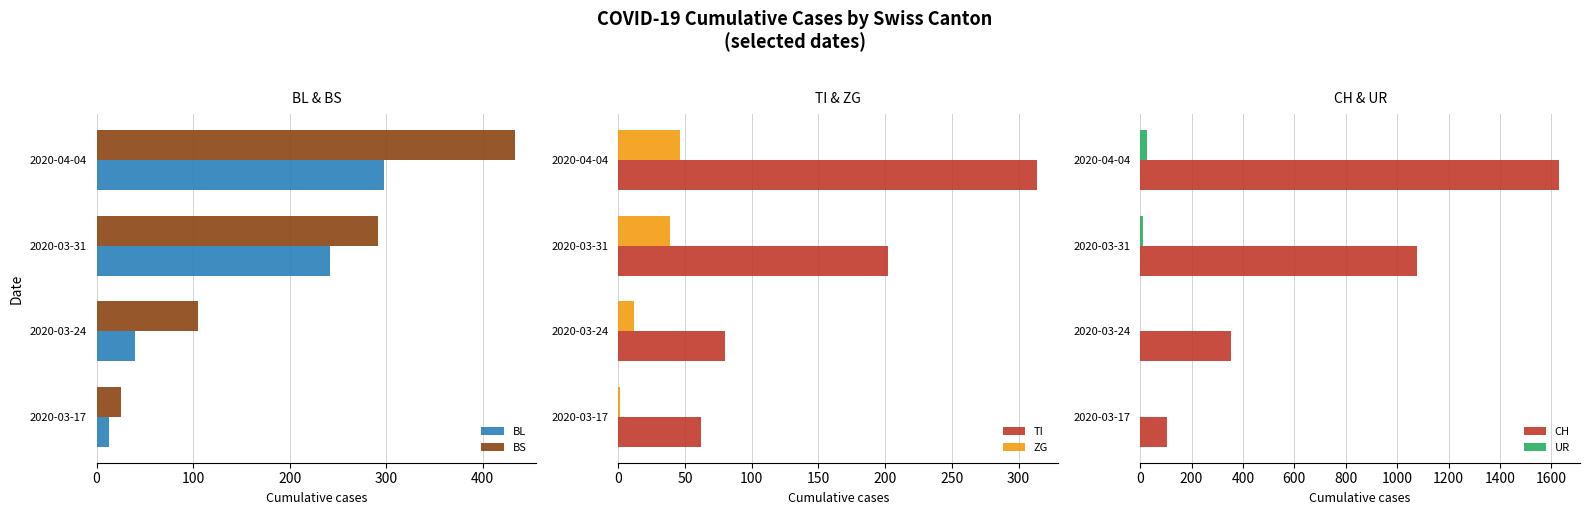

Reading left to right, extract all data points from this chart.

BL: 13	40	242	298
BS: 25	105	292	434
TI: 62	80	202	314
ZG: 1	12	39	46
CH: 105	355	1079	1630
UR: 0	1	11	26